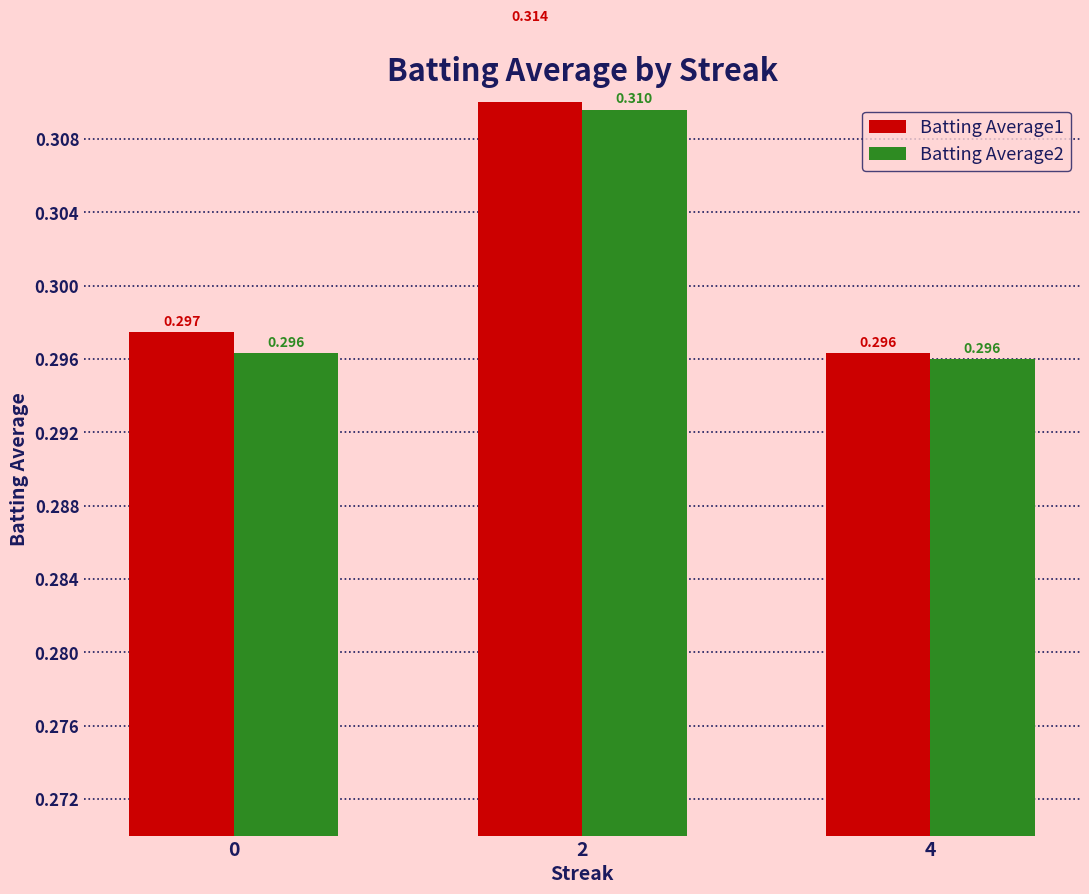

Reading left to right, list all the values displayed in this chart.

Batting Average1: 0.3	0.3	0.3
Batting Average2: 0.3	0.3	0.3